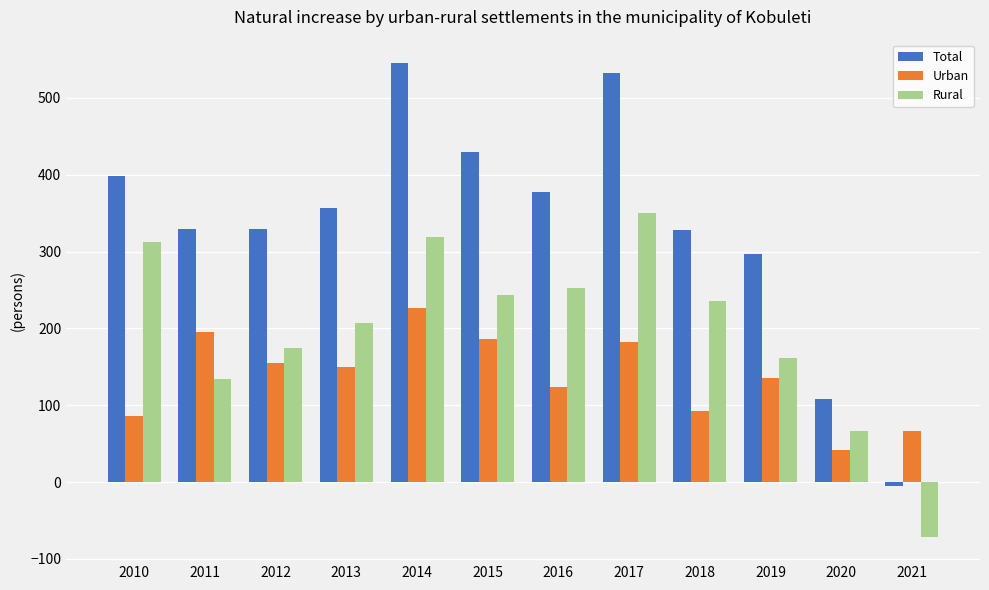

What is the maximum value for Total?

545